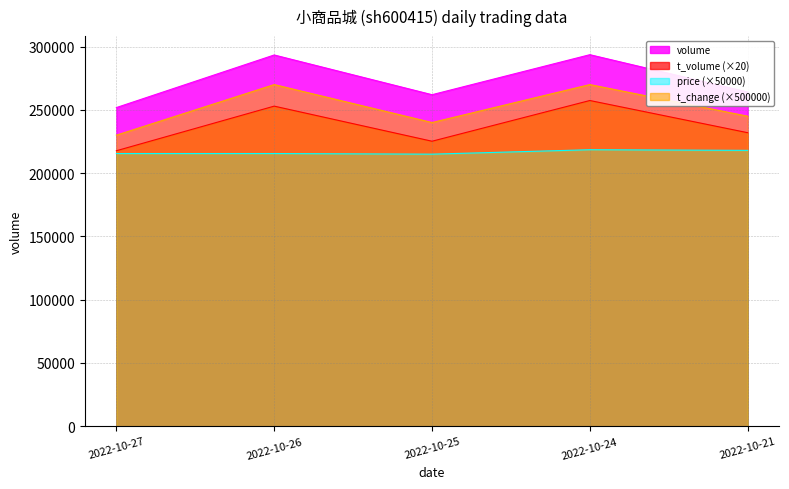

How many lines are shown in the chart?

4